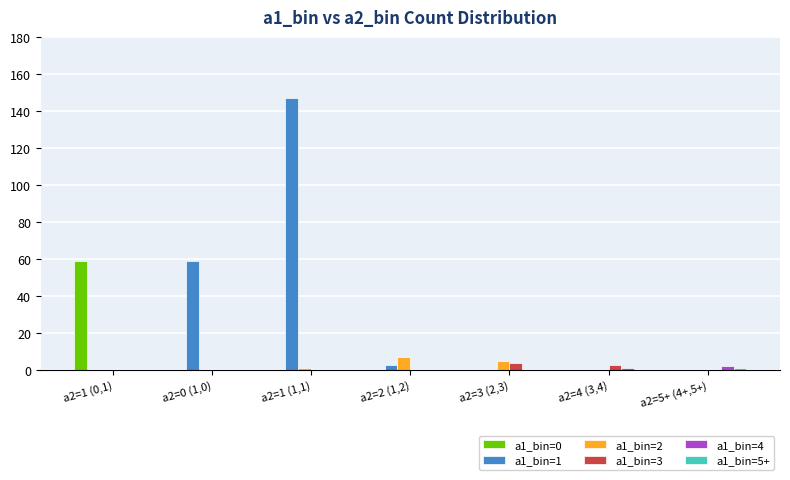

What is the total value across all series at a2=1 (1,1)?

148